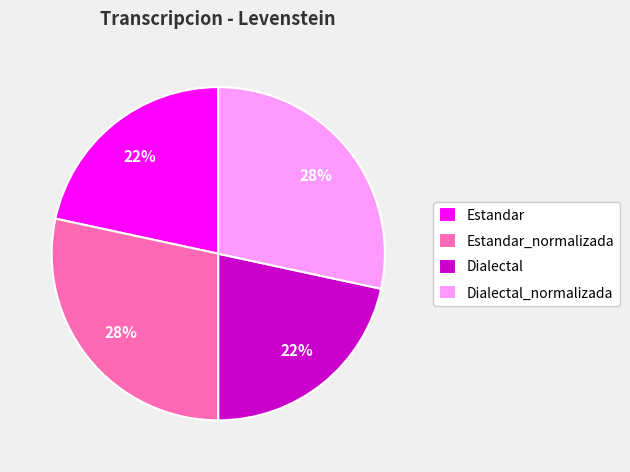

The Estandar slice represents 22% of the pie. True or false?

True